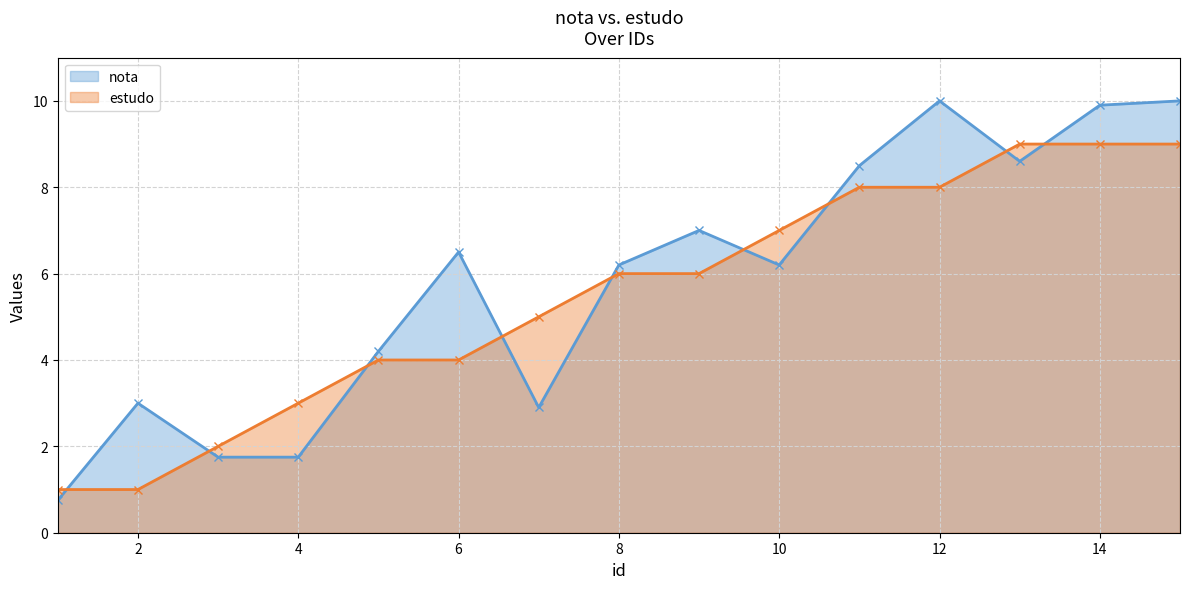

What are all the series names shown in the legend?

nota, estudo